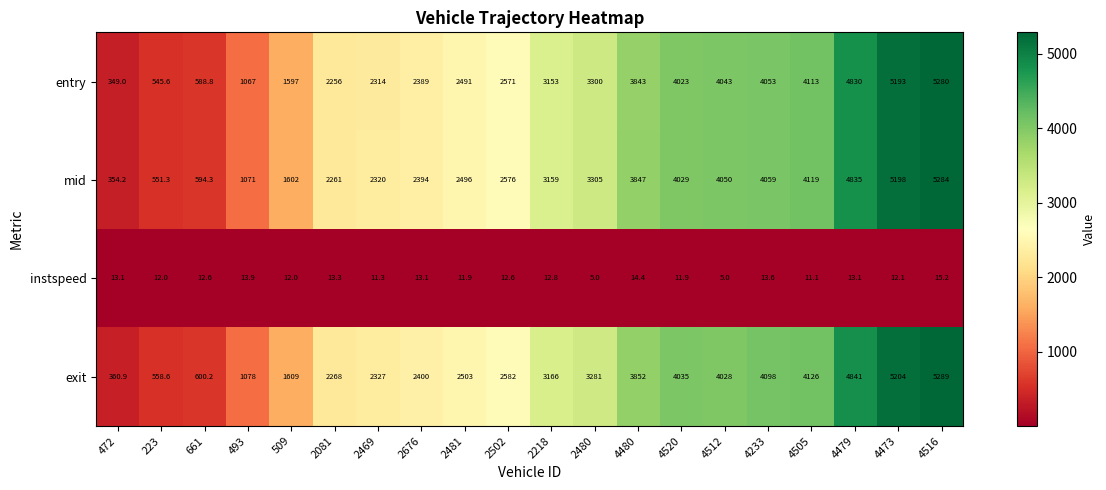

True or false: mid has a value of 354.2 at 472.

True